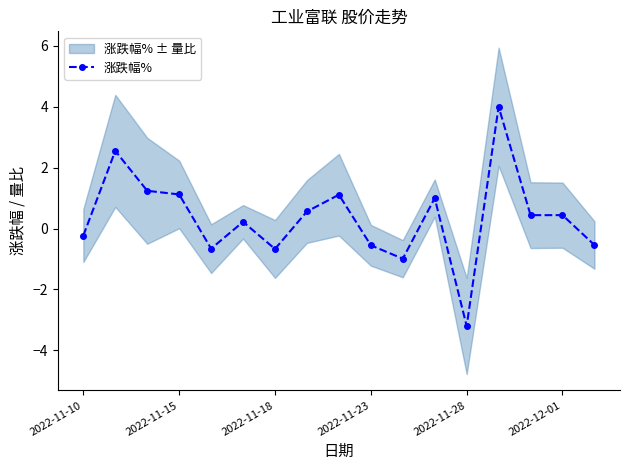

What position from the right is 10?

7